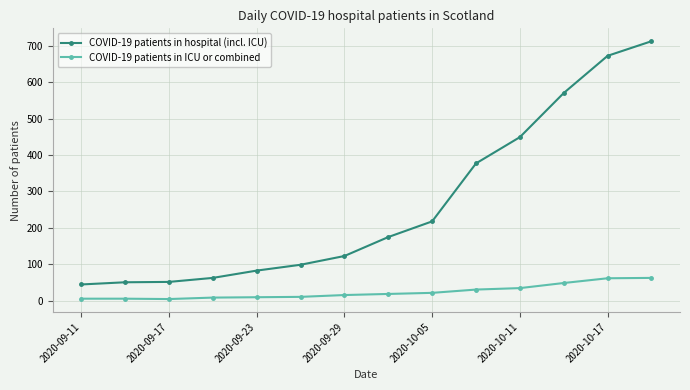

Which series has the widest spread of values?

COVID-19 patients in hospital (incl. ICU)